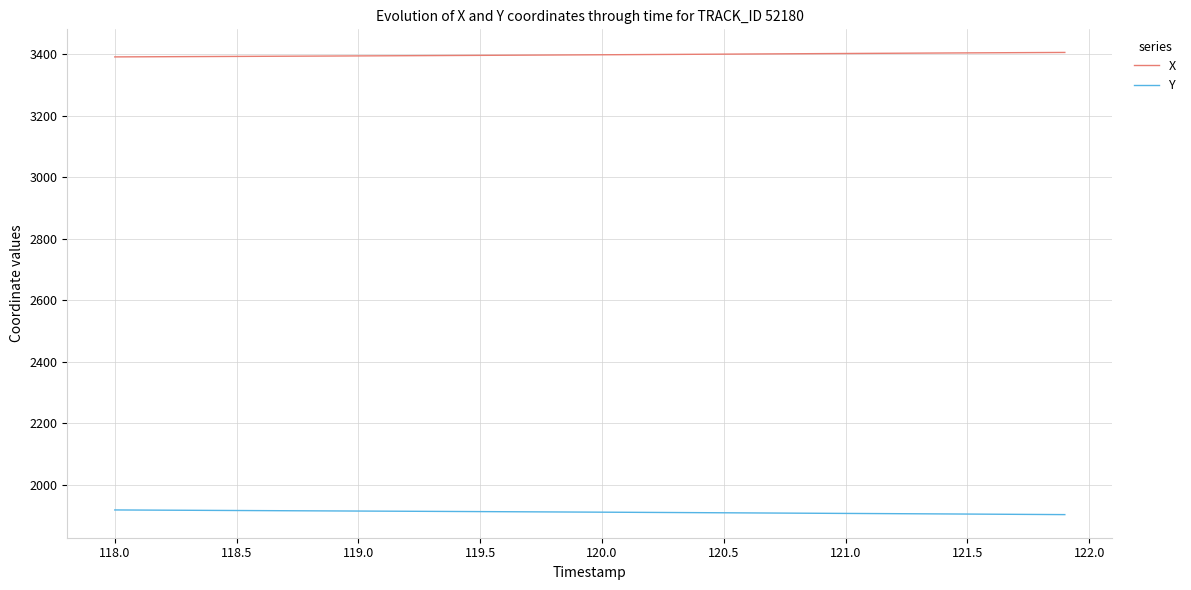

True or false: Y and X cross at least once.

False